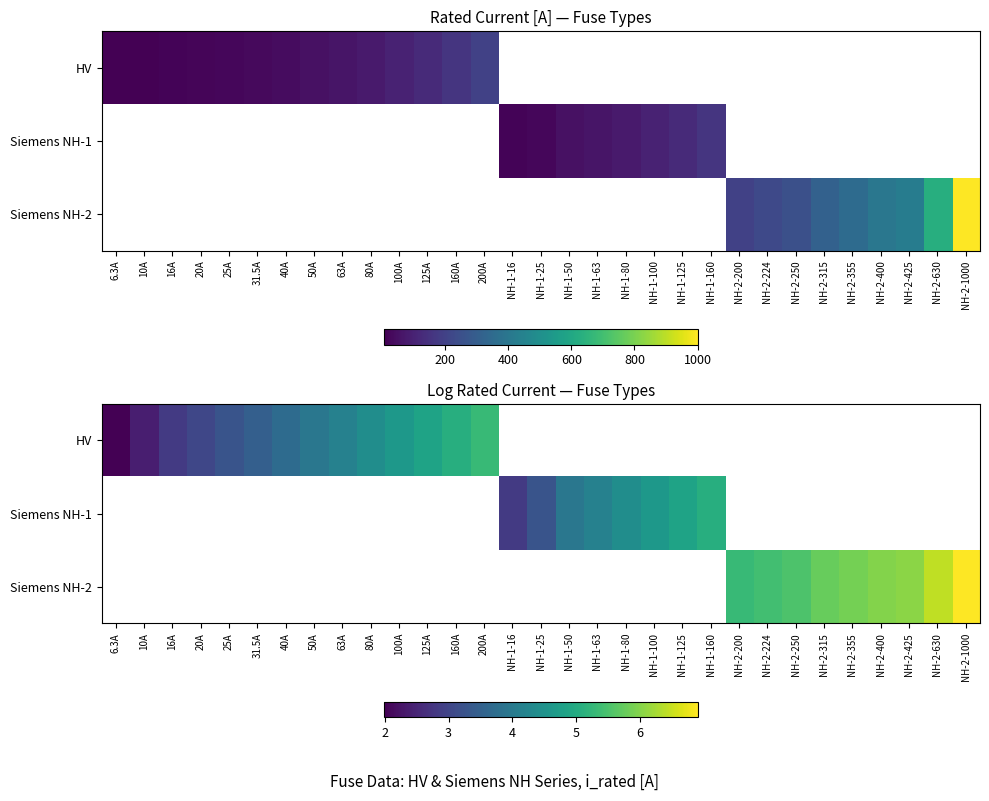

What is the maximum value shown in the chart?

6.9